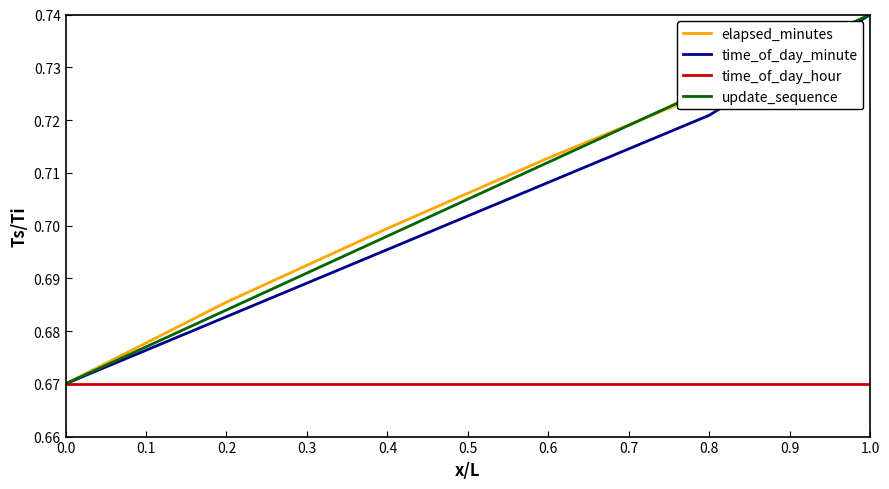

What position from the right is 1.0?

1